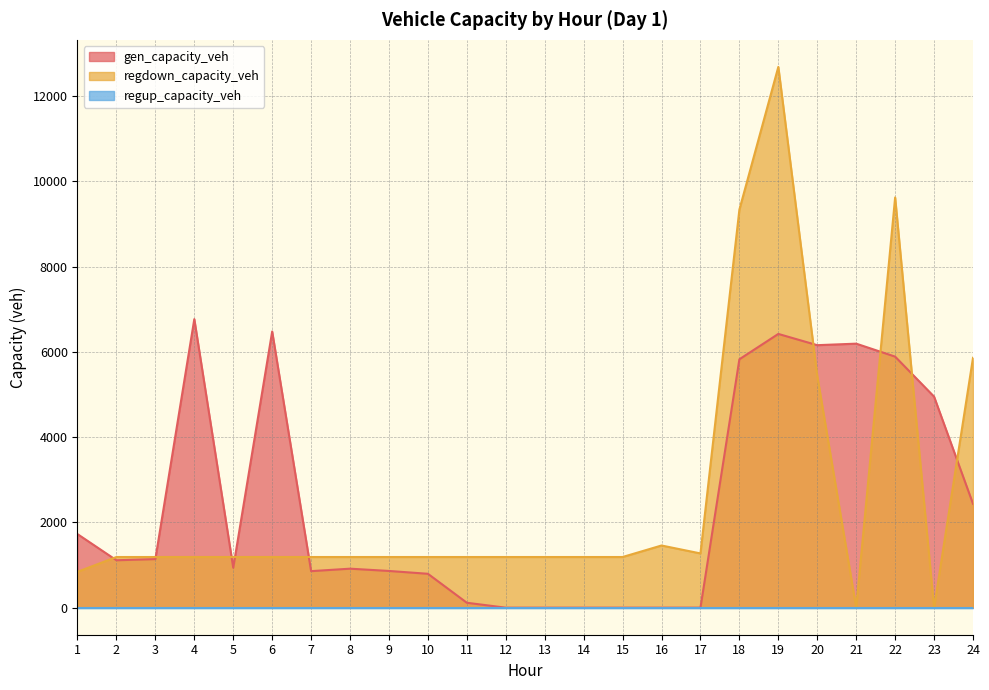

In regdown_capacity_veh, how many points are lower than both neighbors (excluding endpoints)?

3